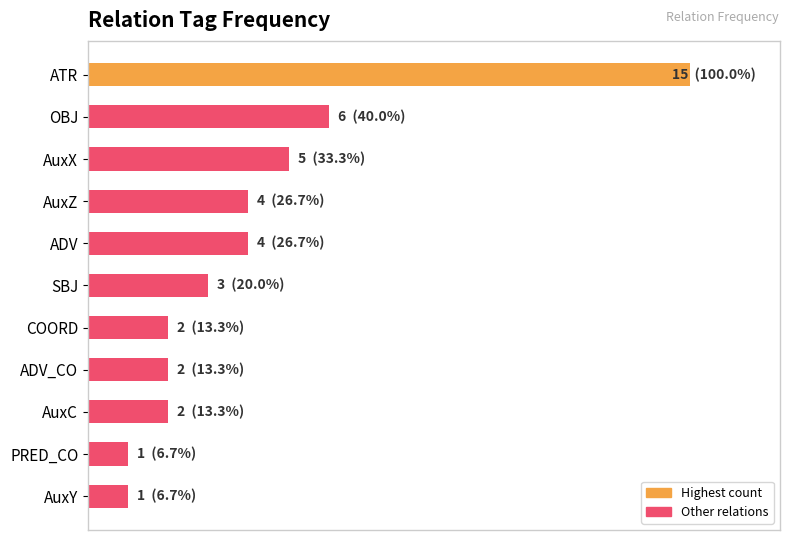

Does the chart contain any negative values?

No